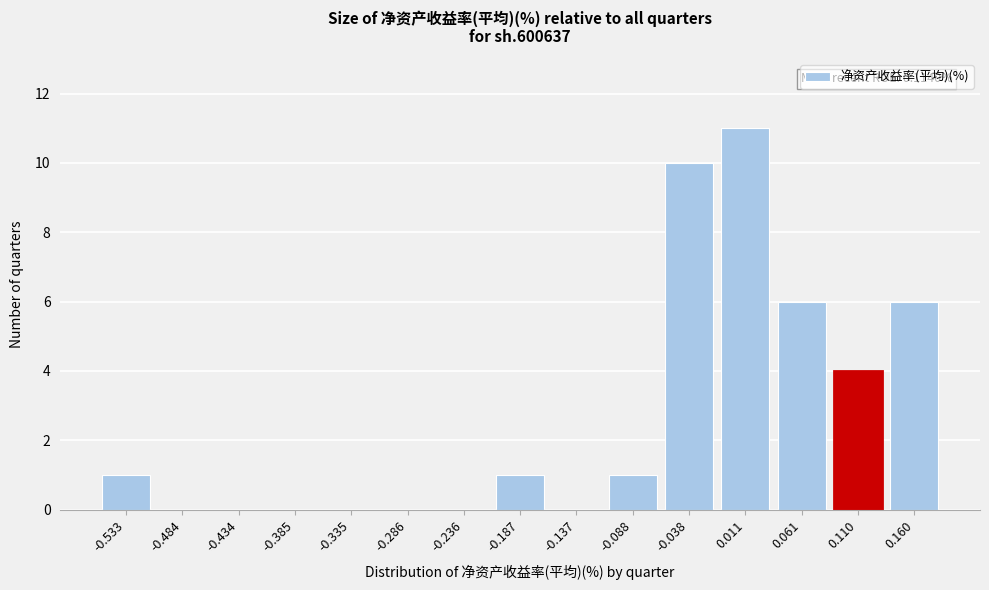

Reading left to right, list all the values displayed in this chart.

-0.533=1	-0.484=0	-0.434=0	-0.385=0	-0.335=0	-0.286=0	-0.236=0	-0.187=1	-0.137=0	-0.088=1	-0.038=10	0.011=11	0.061=6	0.110=4	0.160=6